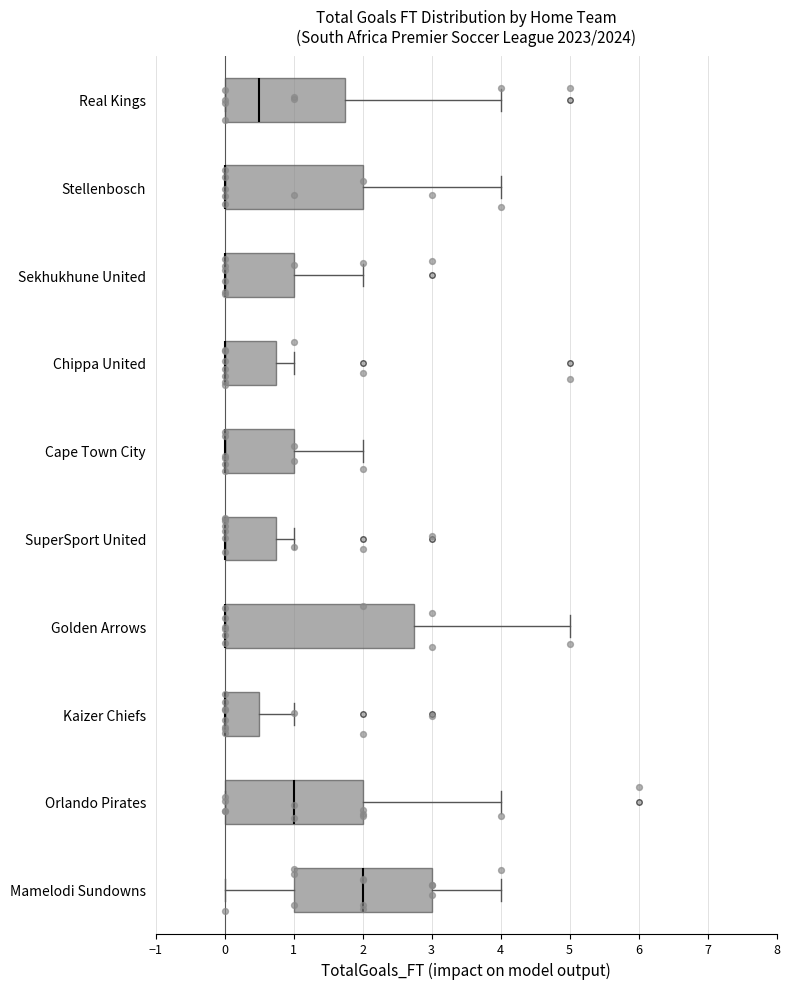

Where does the right whisker of the box for SuperSport United end on the x-axis? The values are not printed on the chart, so give them approximately, as read against the axis.

1.0